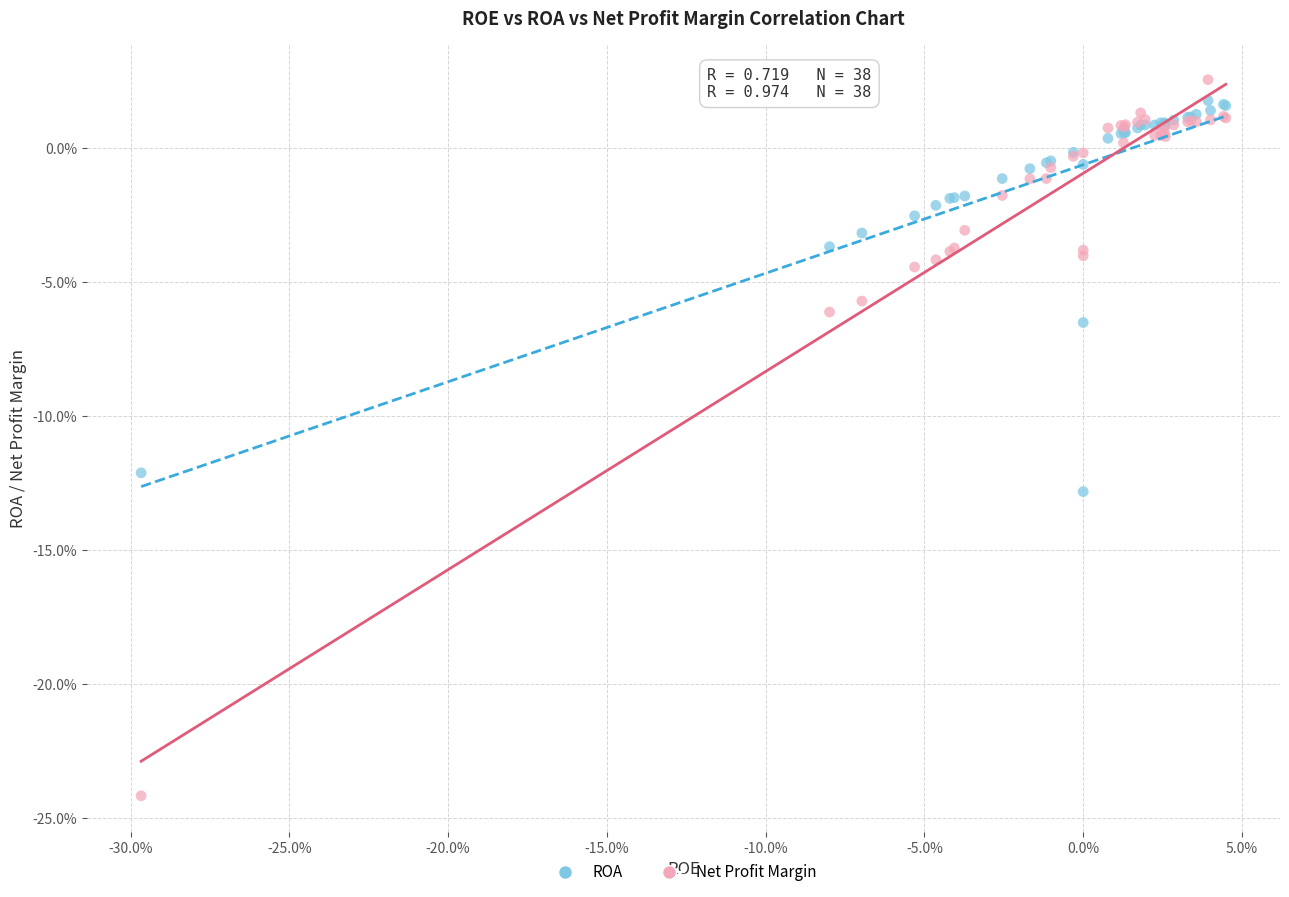

What are all the series names shown in the legend?

ROA, Net Profit Margin